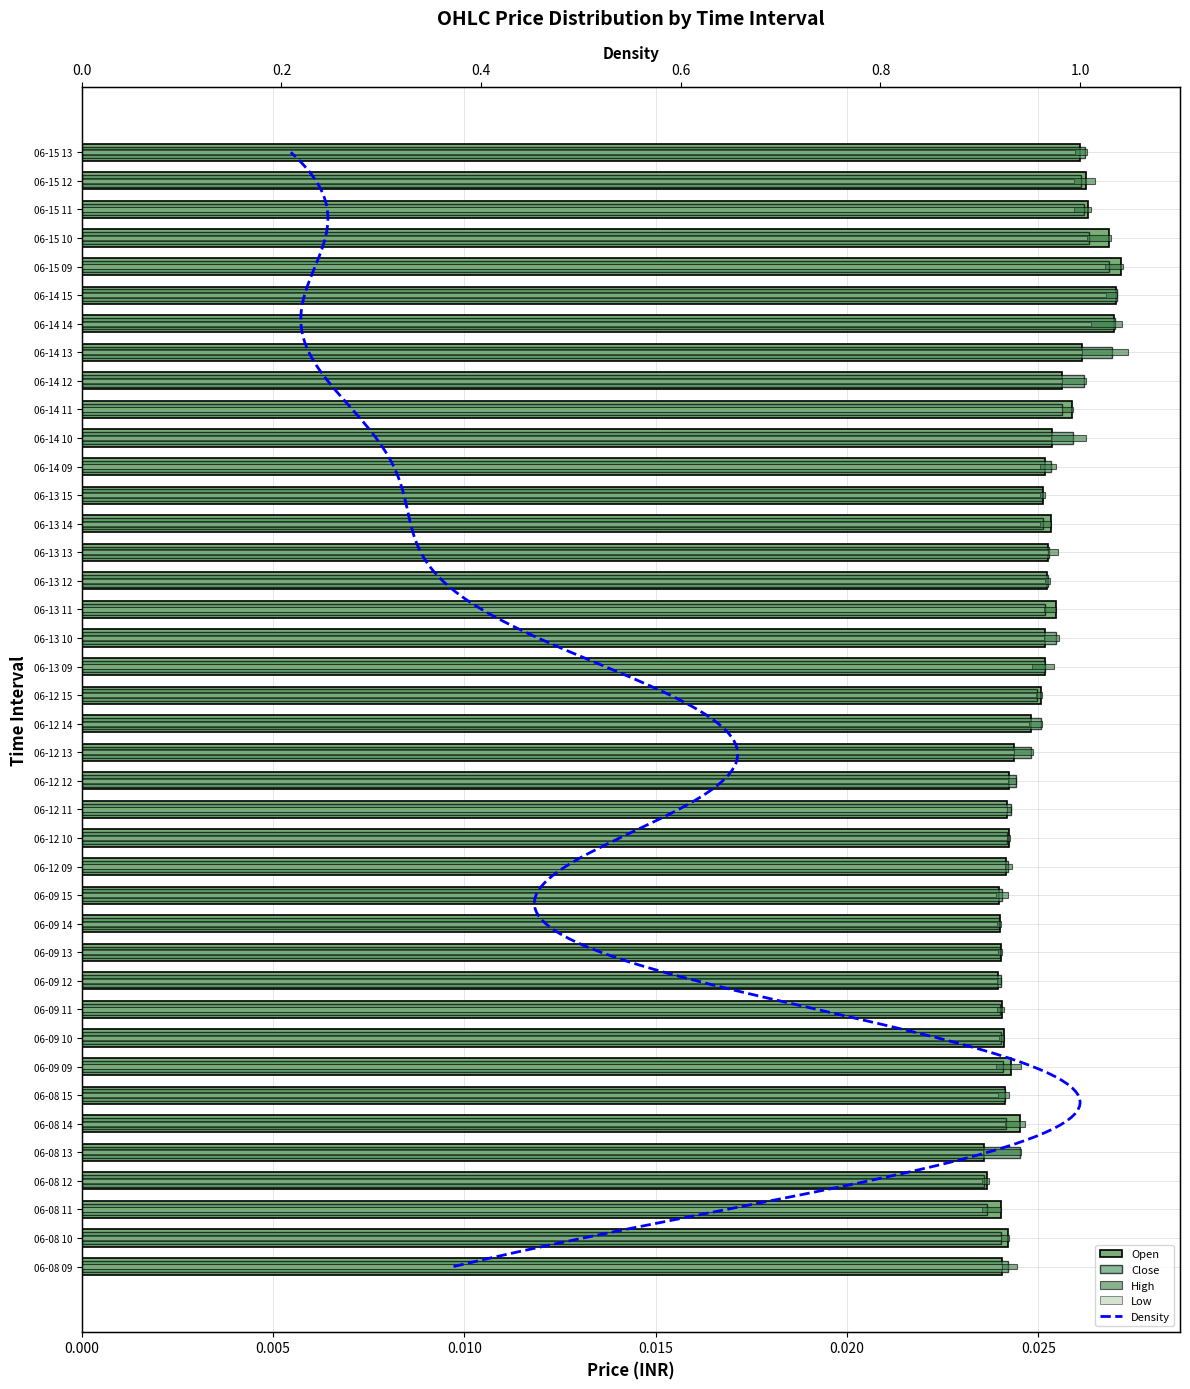

What is the sum of all Close values?

1.0